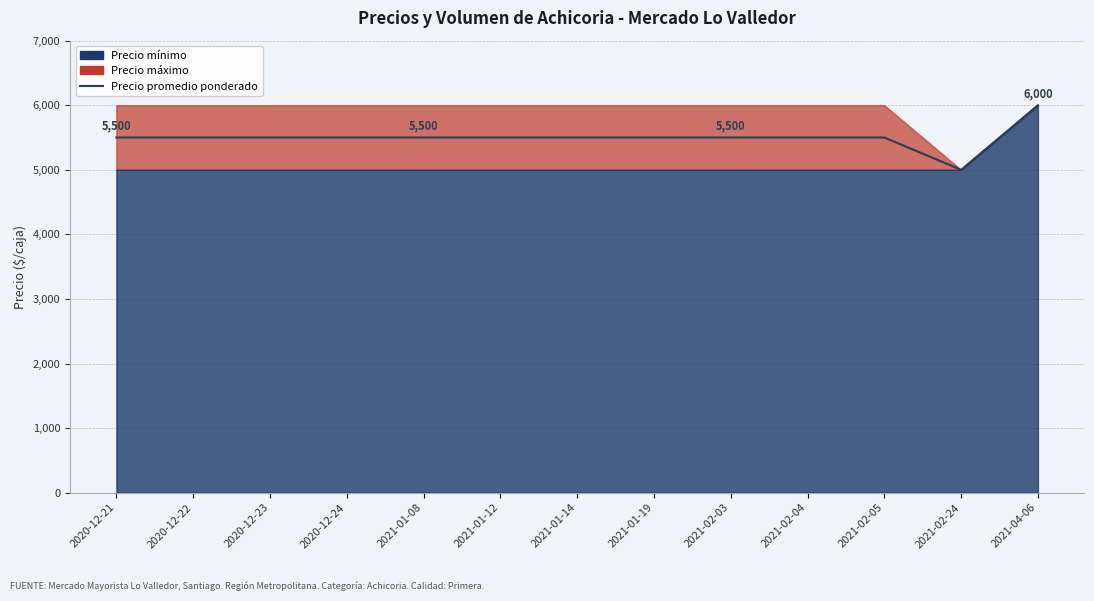

Does the chart have visible grid lines?

Yes